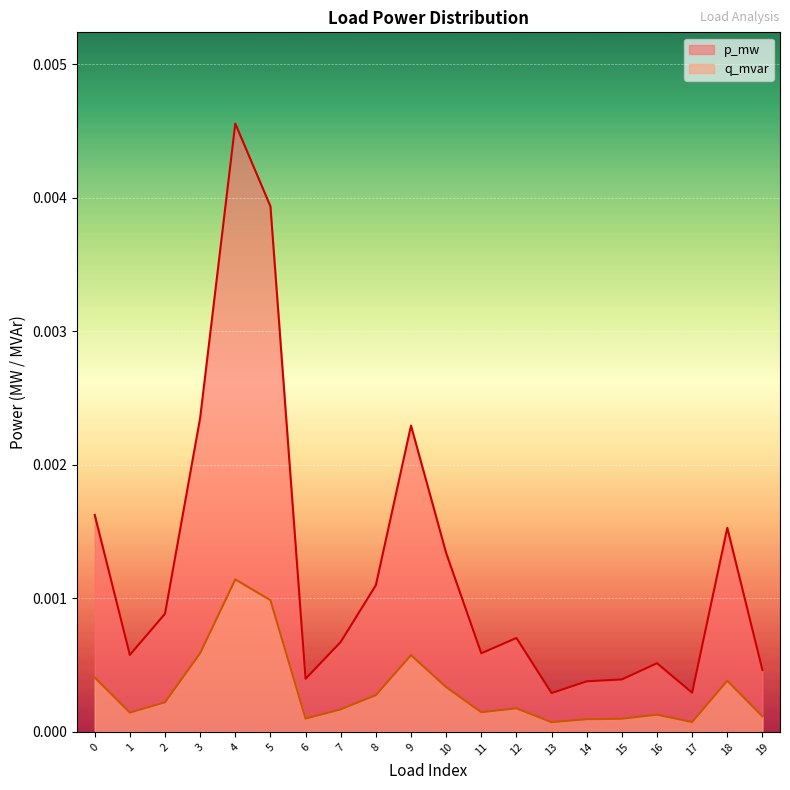

Between 4 and 17, which series saw the biggest shift?

p_mw